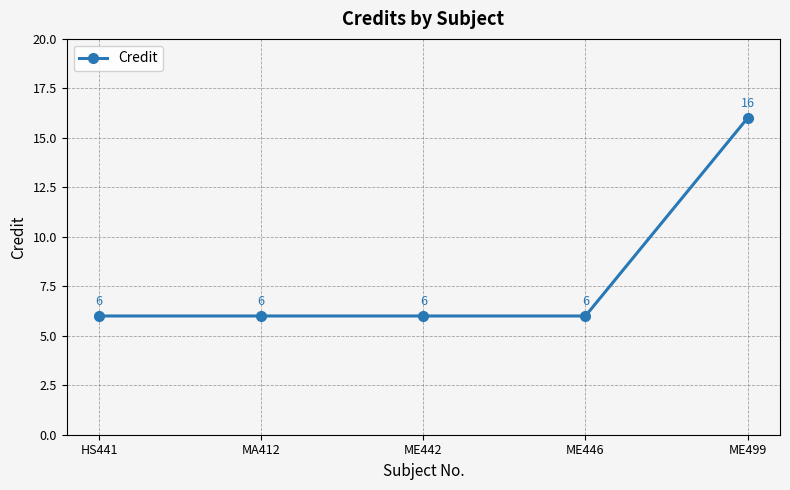

How many categories are shown in the chart?

5